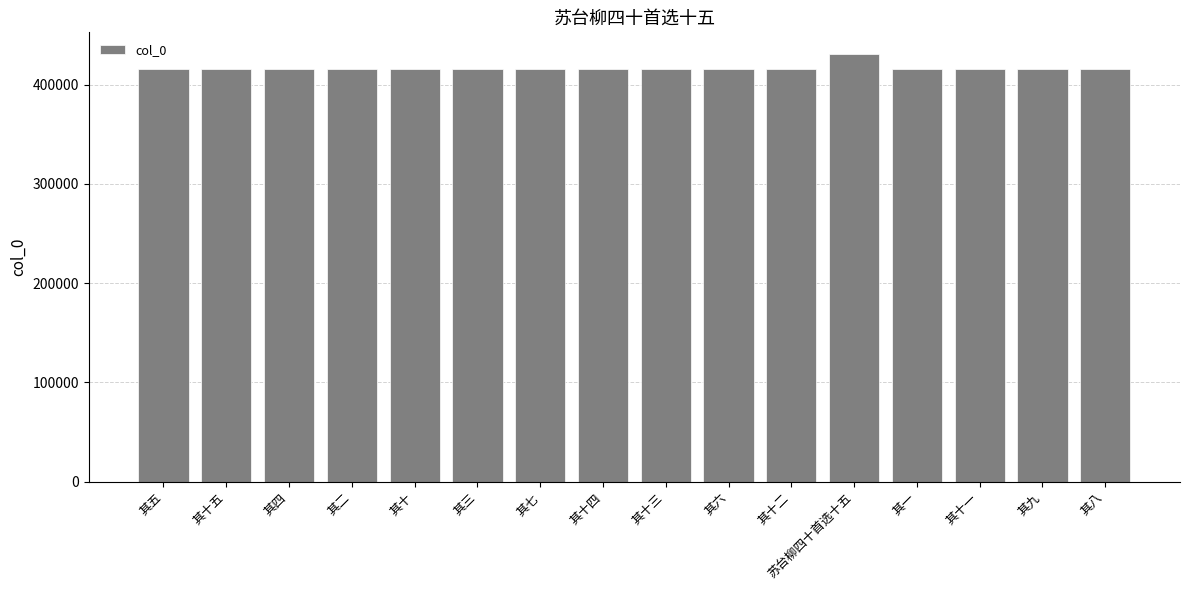

True or false: the data shows 697236 at 其一.

False